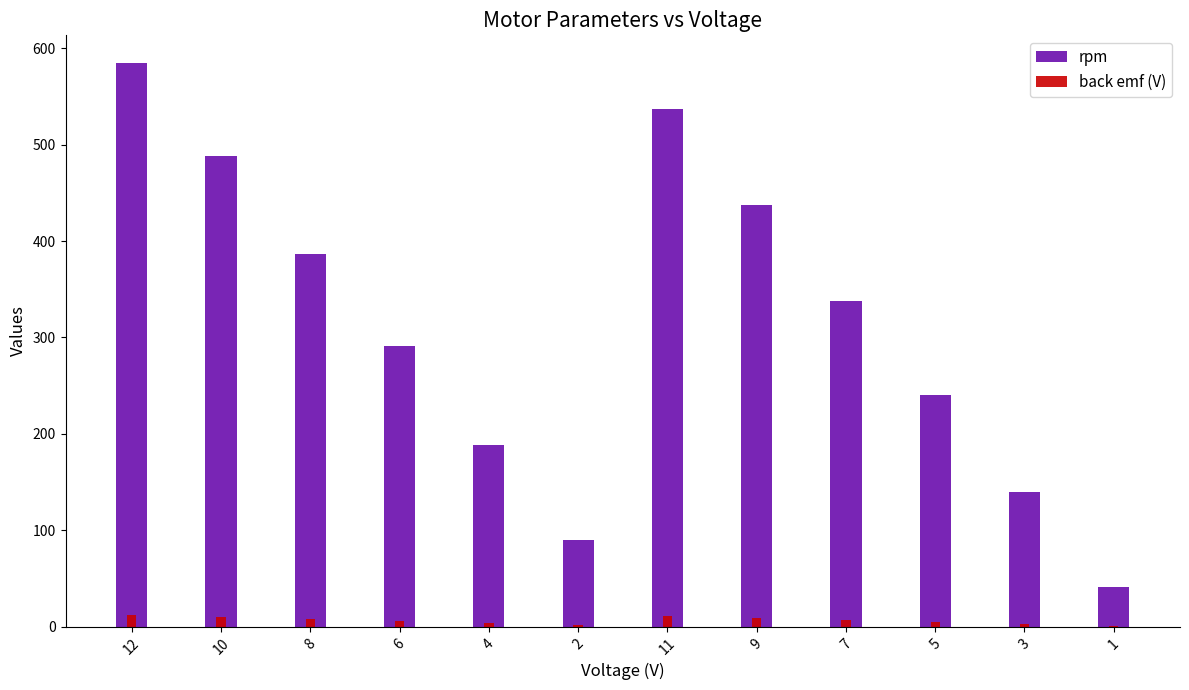

Reading left to right, extract all data points from this chart.

rpm: 584.2	488.4	386.8	291.1	188.8	90.3	536.7	437.1	337.9	240.1	139.9	41.4
back emf (V): 11.6	9.7	7.7	5.7	3.8	1.8	10.7	8.7	6.7	4.7	2.8	0.8